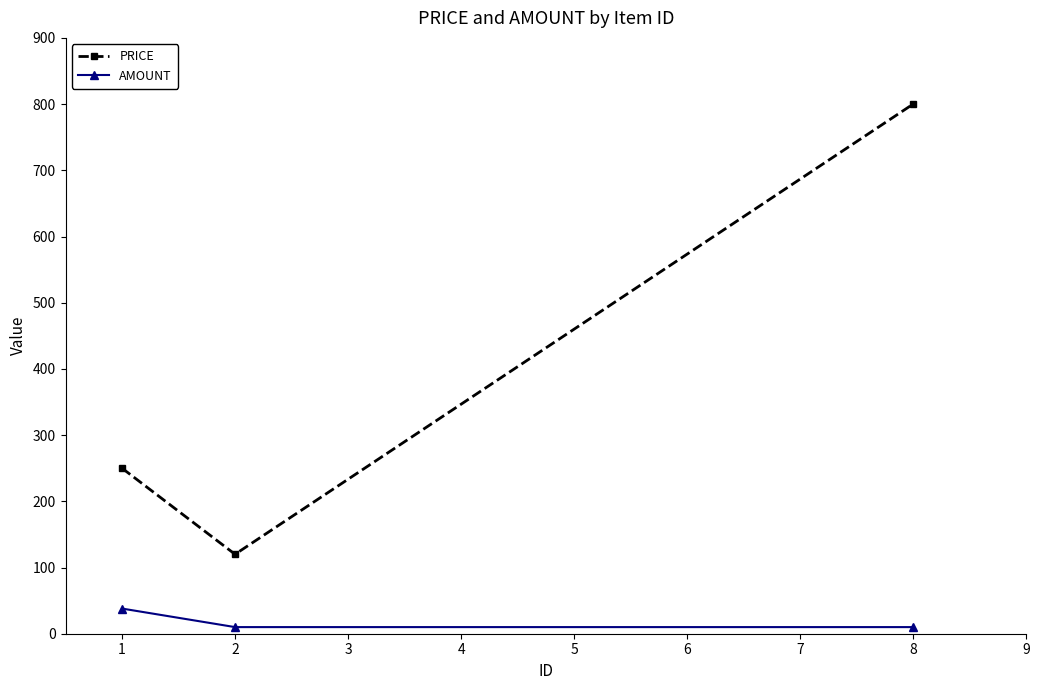

Which series has the largest total across all categories?

PRICE